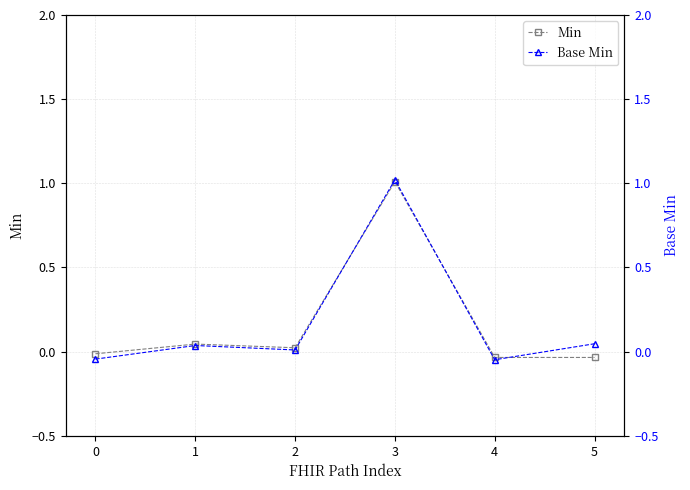

Is the value of Base Min at 0 greater than the value of Min at 0?

No